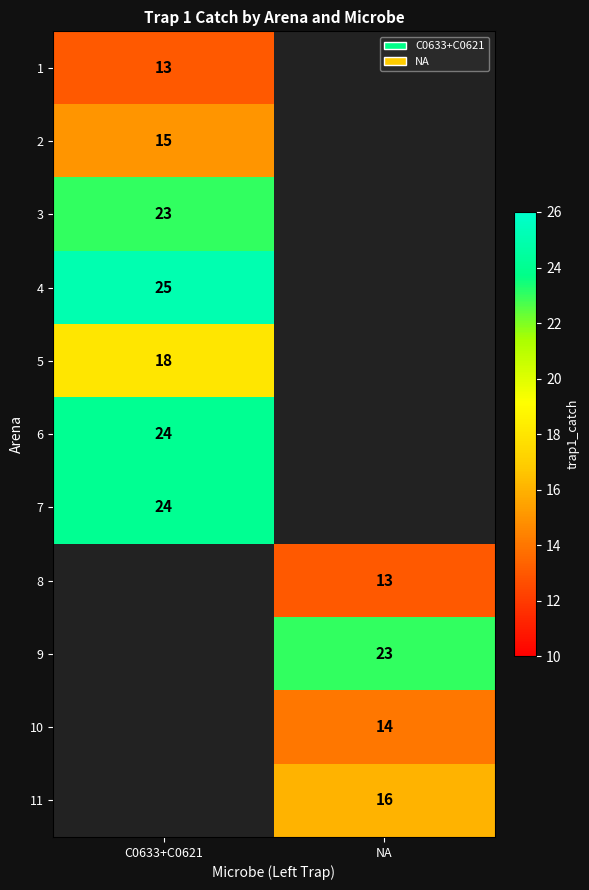

The 6 series shows 24 at C0633+C0621. True or false?

True